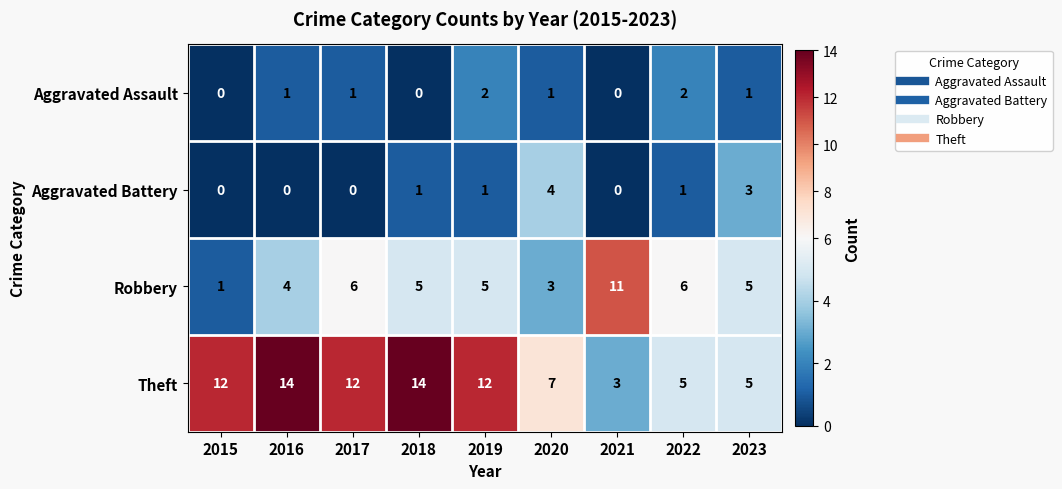

Count the number of data series in this chart.

4